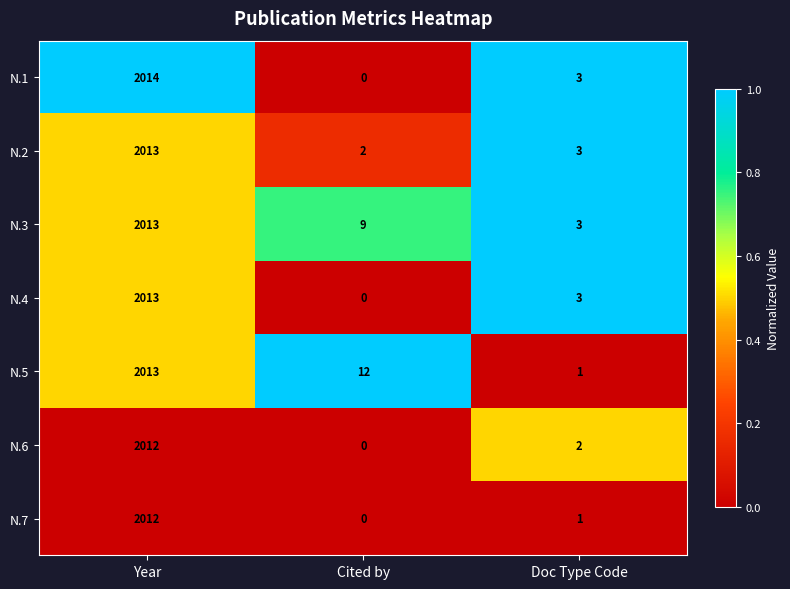

What is the sum of the N.3 values at Cited by and Doc Type Code?

12